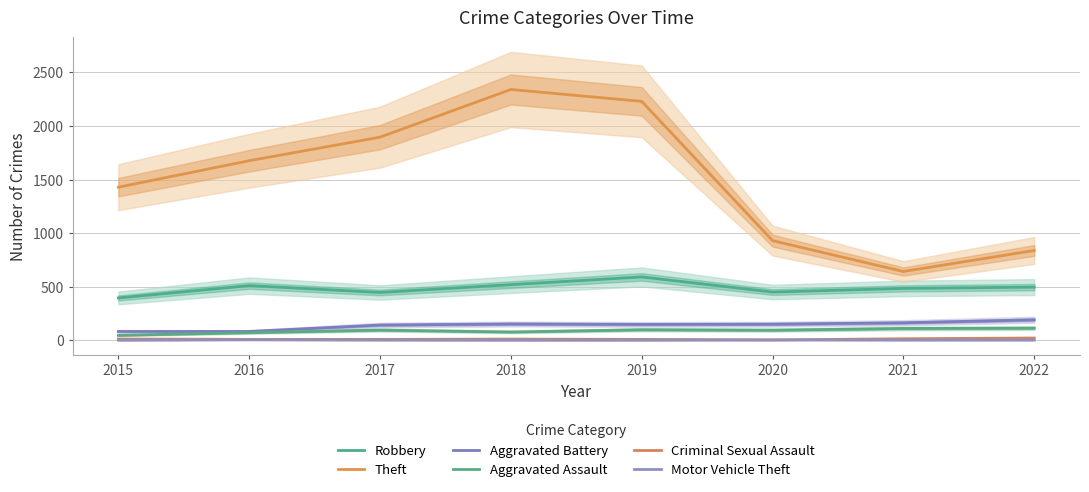

Does the chart have visible grid lines?

Yes